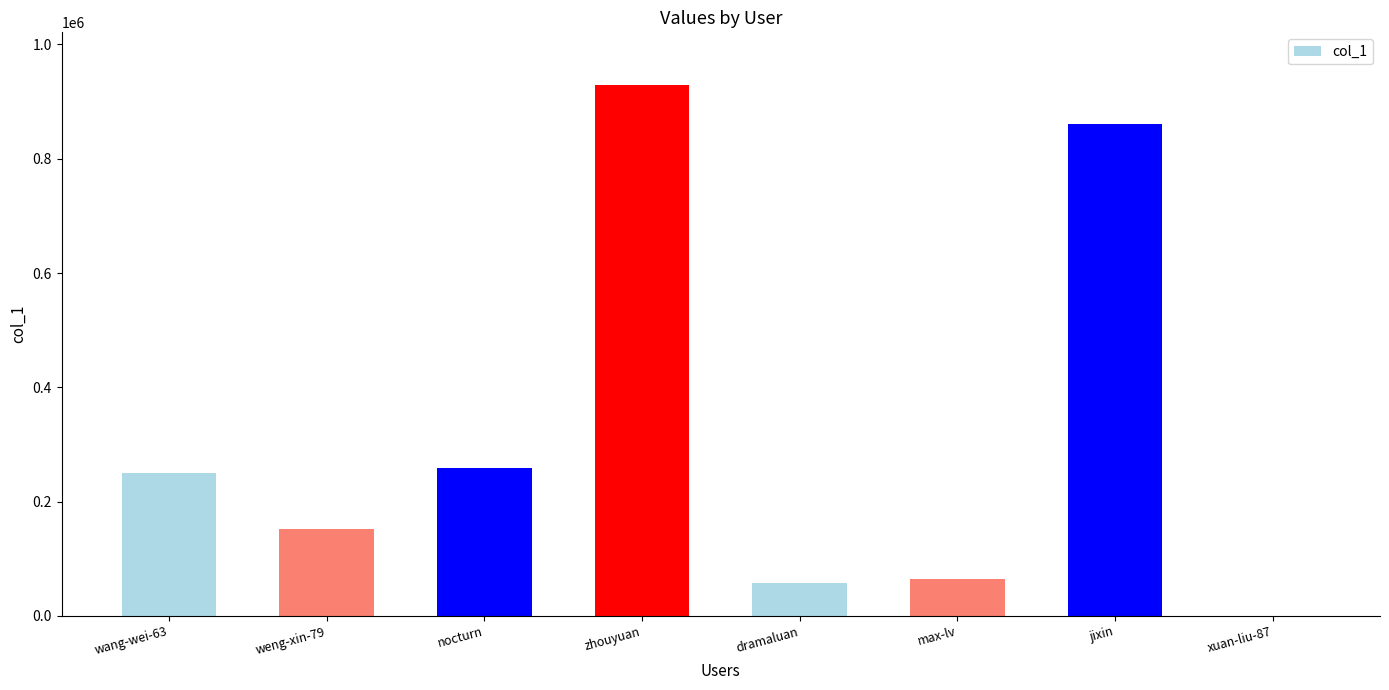

The chart shows a value of 387677 at nocturn. True or false?

False